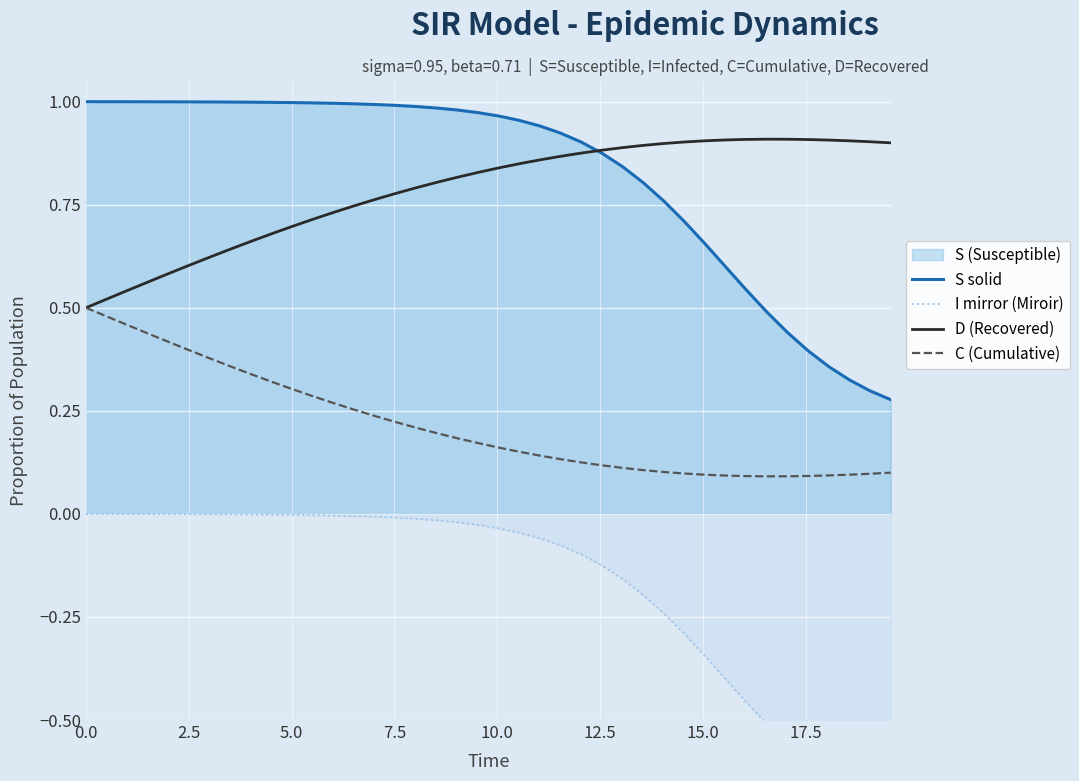

What is the difference between the second highest and minimum values in the C (Cumulative) series?

0.4